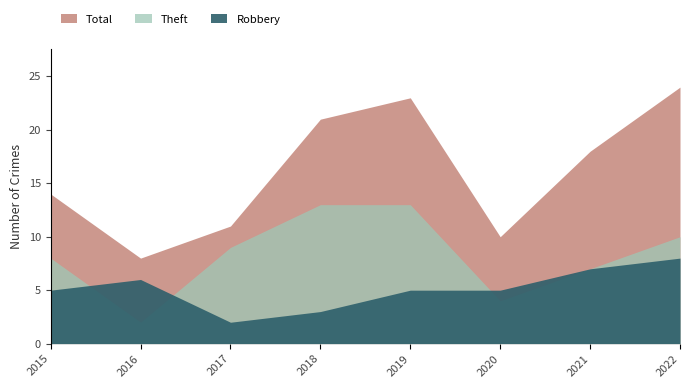

Reading right to left, extract all data points from this chart.

Robbery: 2022=8	2021=7	2020=5	2019=5	2018=3	2017=2	2016=6	2015=5
Theft: 2022=10	2021=7	2020=4	2019=13	2018=13	2017=9	2016=2	2015=8
Total: 2022=24	2021=18	2020=10	2019=23	2018=21	2017=11	2016=8	2015=14